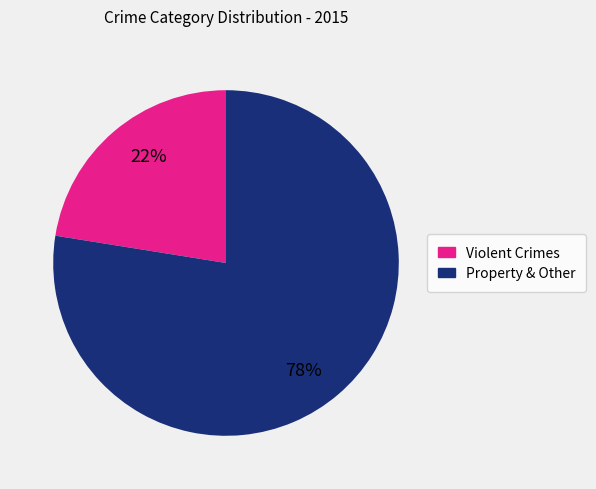

Is there any slice that represents more than half of the pie?

Yes